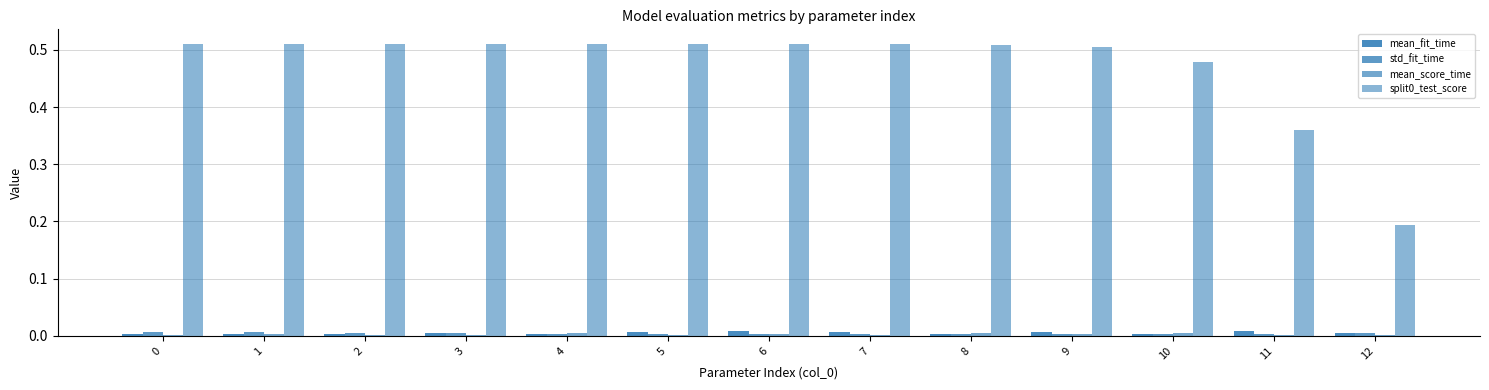

How many distinct data groups are displayed?

4